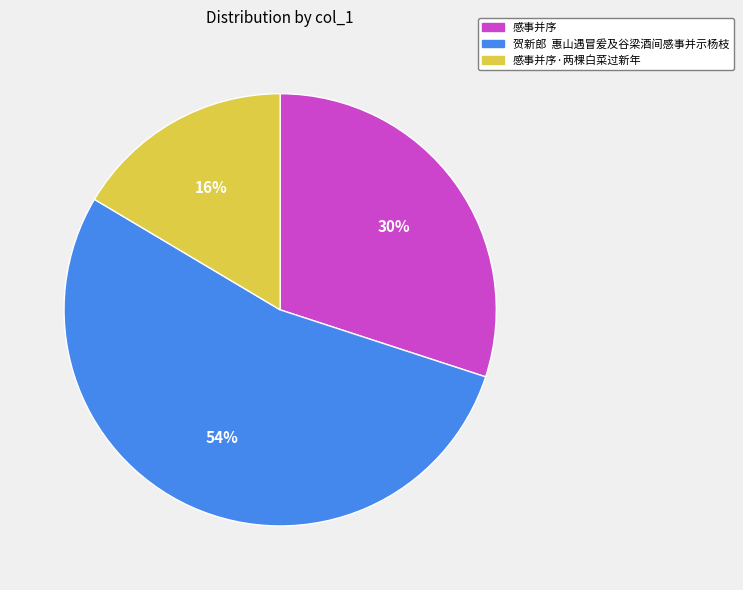

How many segments does this pie chart have?

3